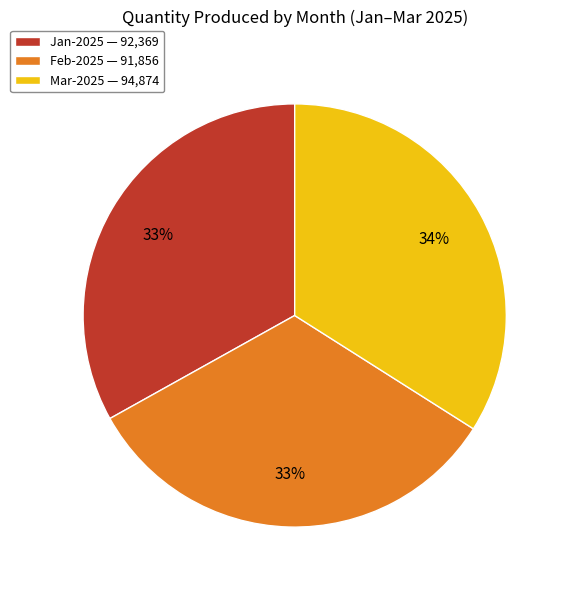

To the nearest percent, what is the difference between the Mar-2025 and Jan-2025 slice percentages?

1%